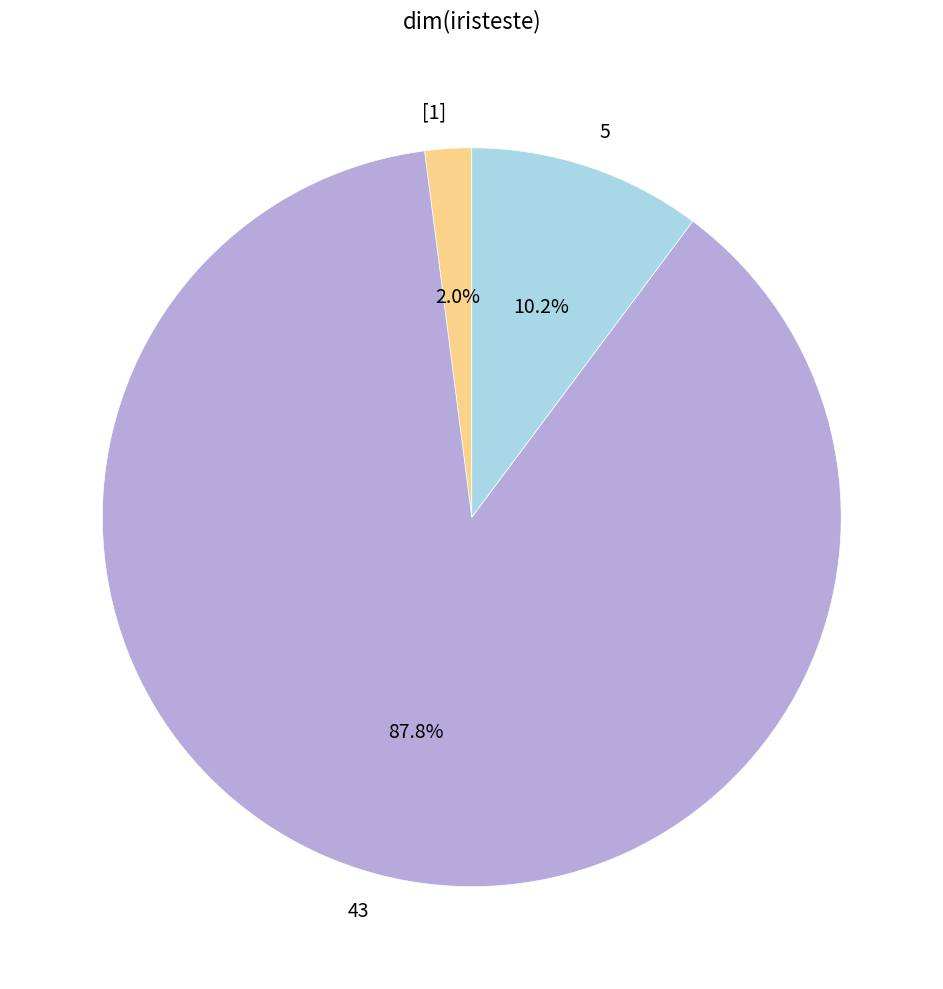

How many segments does this pie chart have?

3